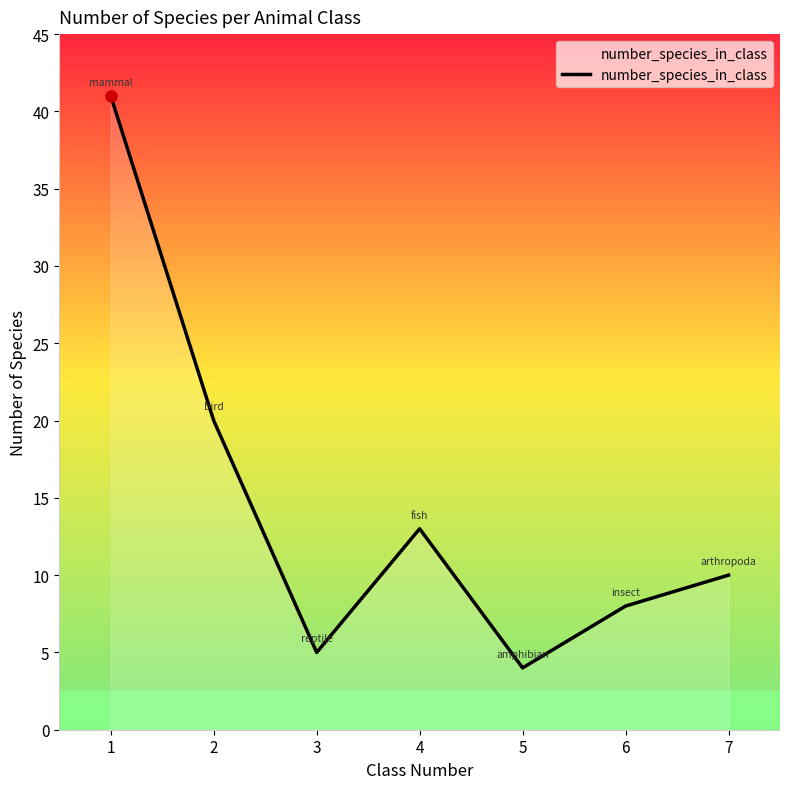

Rank the categories by value from highest to lowest.

1, 2, 4, 7, 6, 3, 5